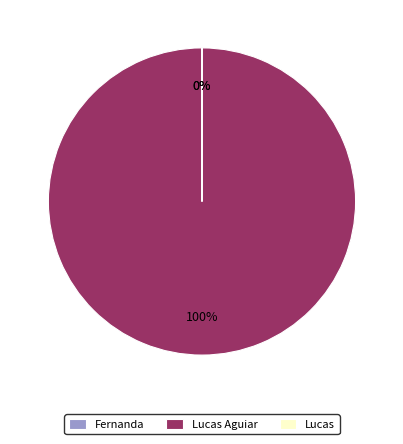

To the nearest percent, what is the difference between the largest and smallest slice percentages?

100%